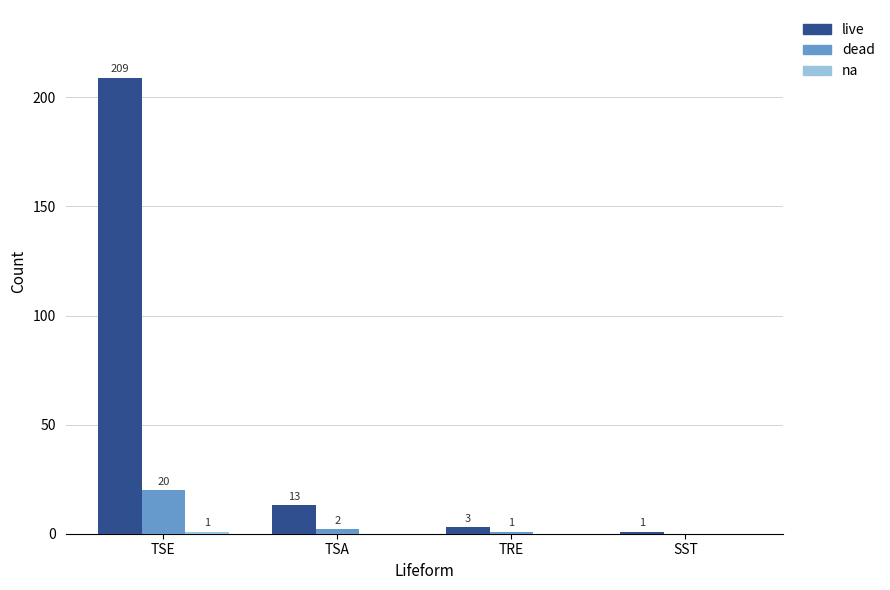

Does the chart contain stacked bars?

No